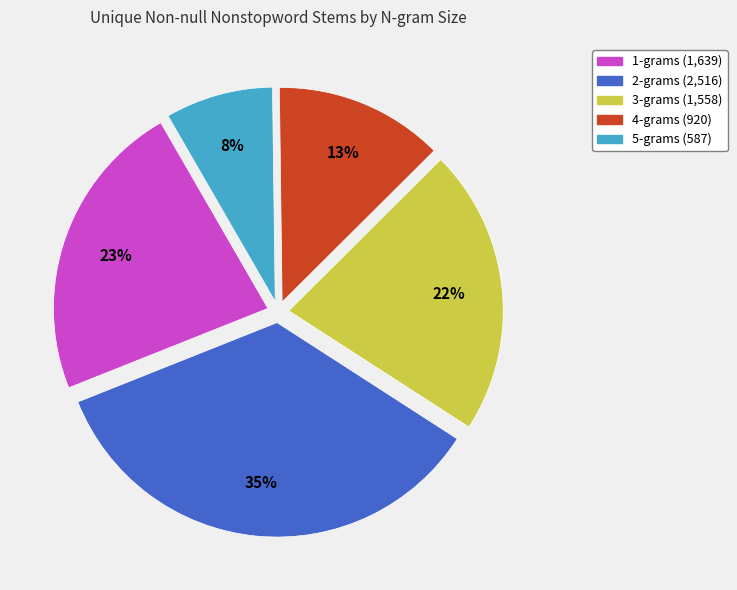

Between 2-grams and 4-grams, which is larger?

2-grams